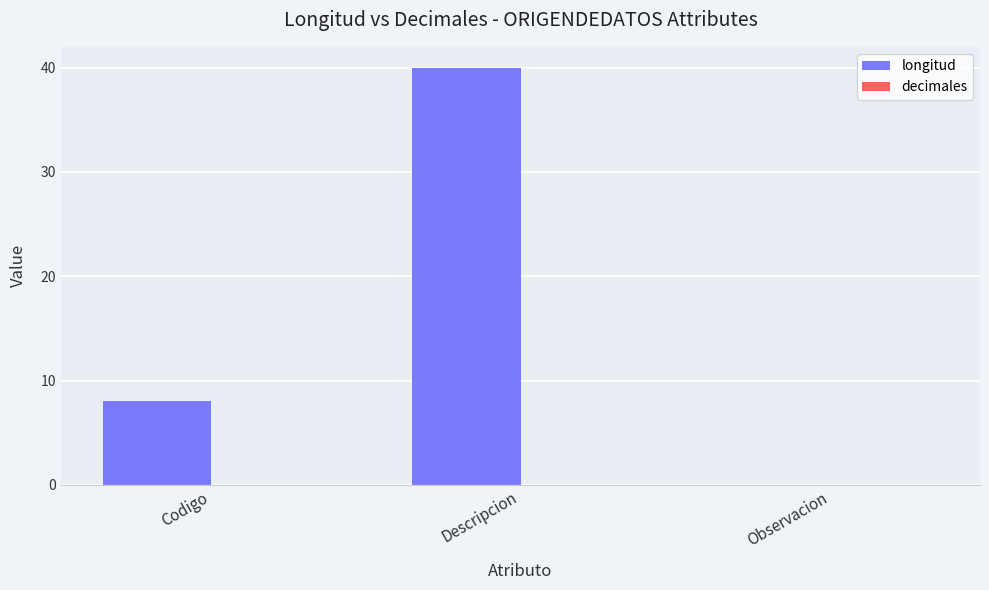

What is the approximate value at Codigo?

8